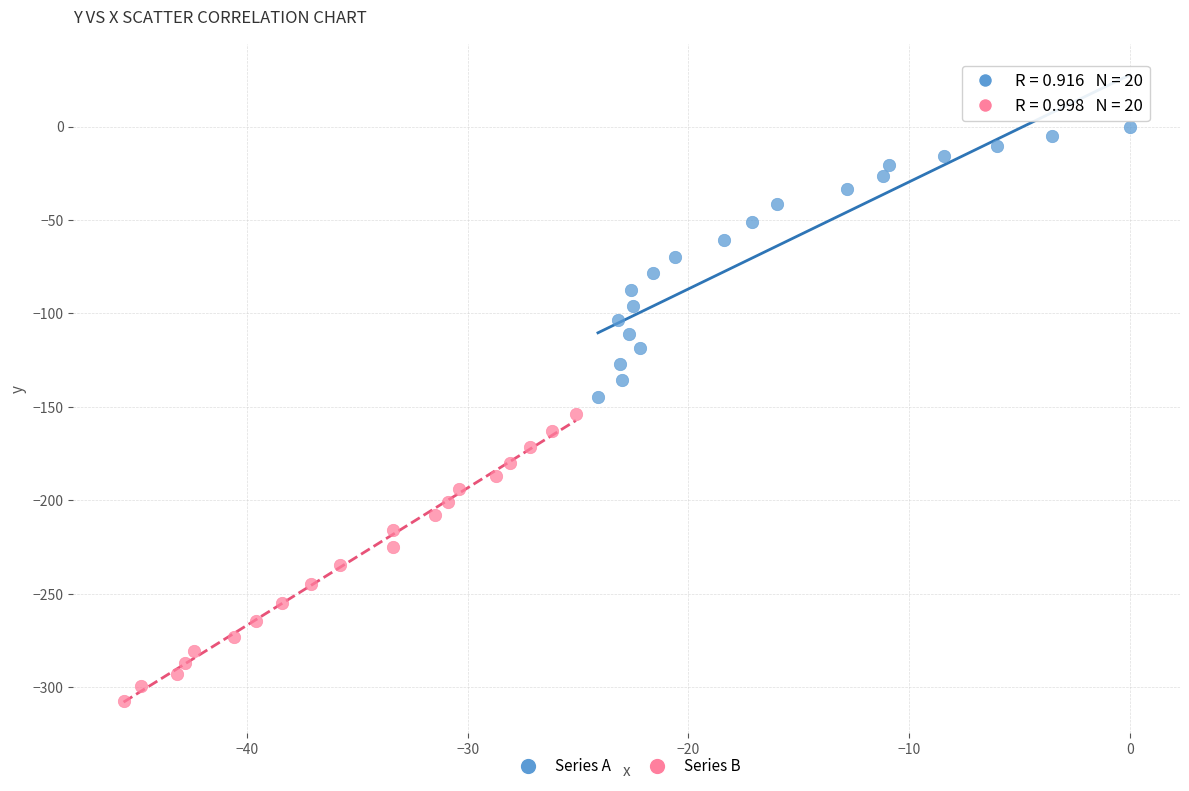

What are all the series names shown in the legend?

Series A, Series B